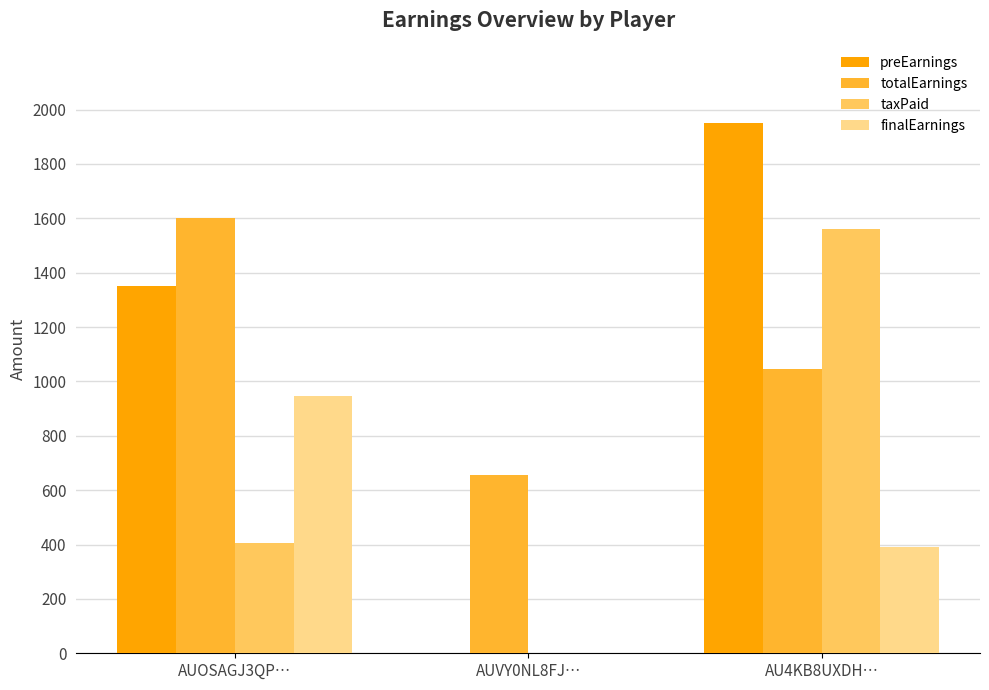

The value of finalEarnings at AUOSAGJ3QP… is 945. True or false?

True